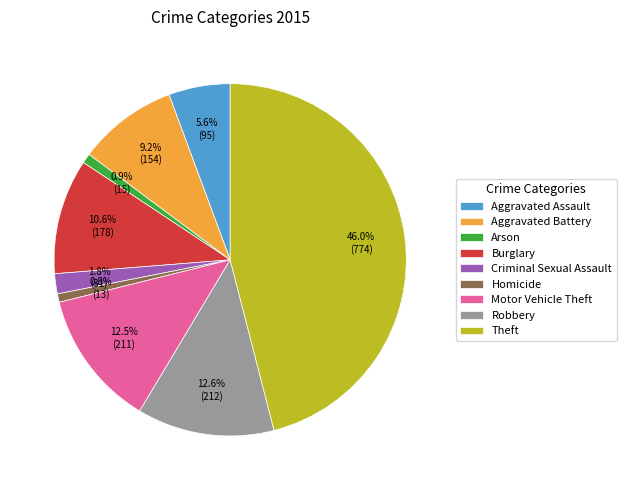

Which has a higher value, Aggravated Assault or Theft?

Theft